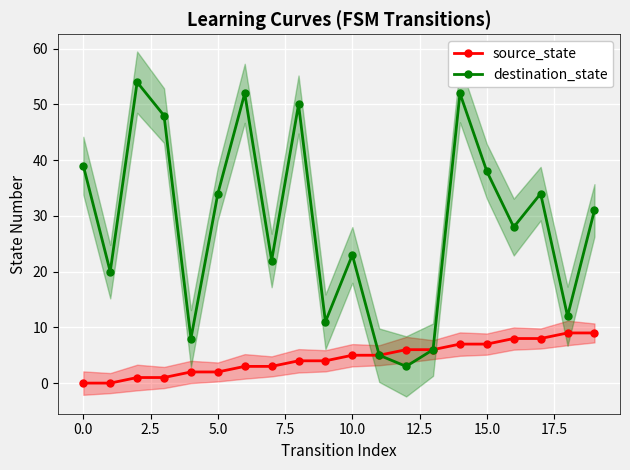

True or false: destination_state has more than 1 interior local peaks.

True